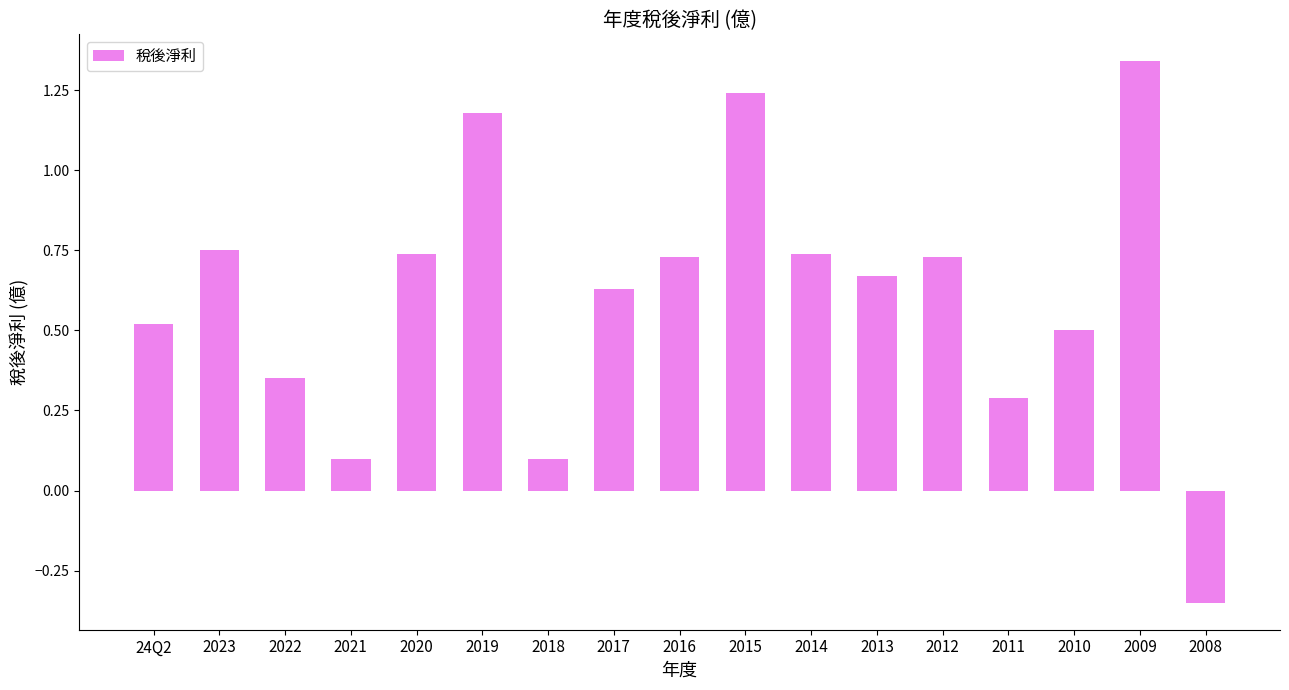

True or false: the data shows 0.4 at 2016.

False